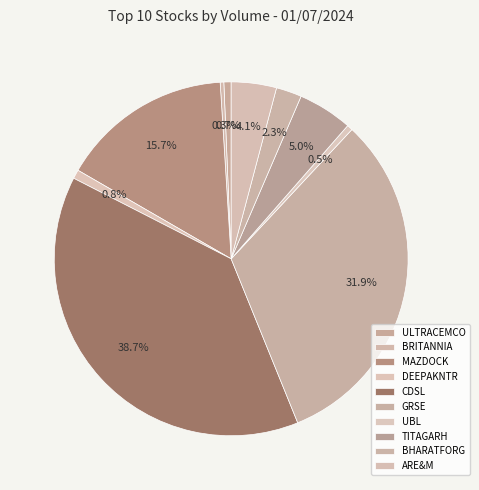

What percentage is NOT represented by BHARATFORG?

97.7%